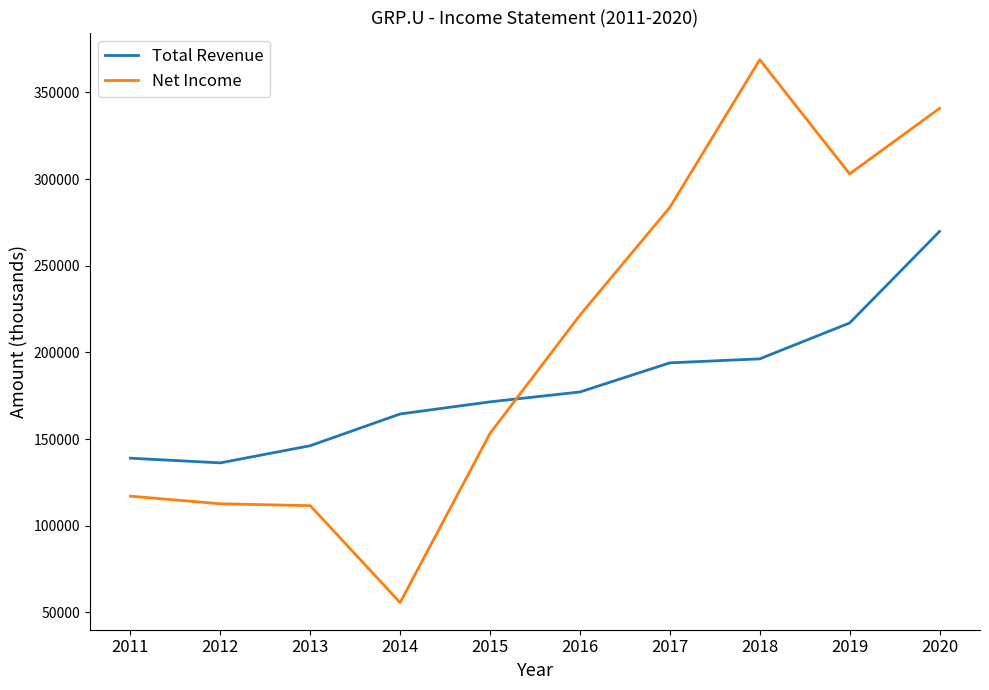

What is the sum of the Total Revenue values at 2018 and 2019?

413300